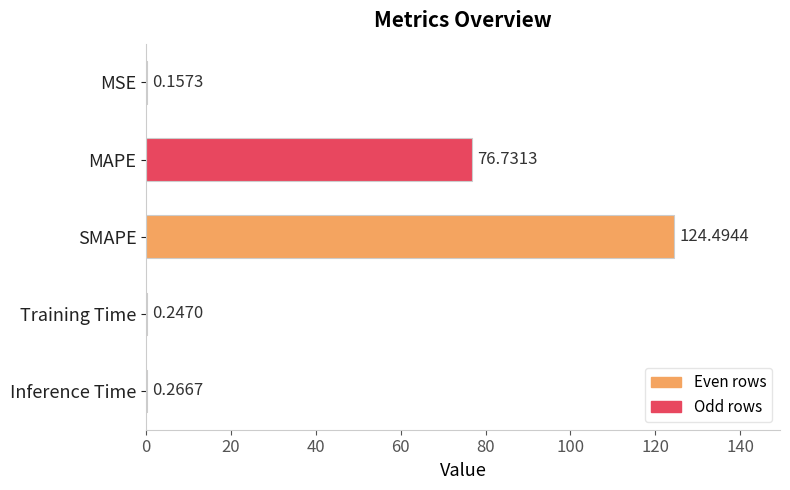

What is the sum of the values at Inference Time and MSE?

0.4